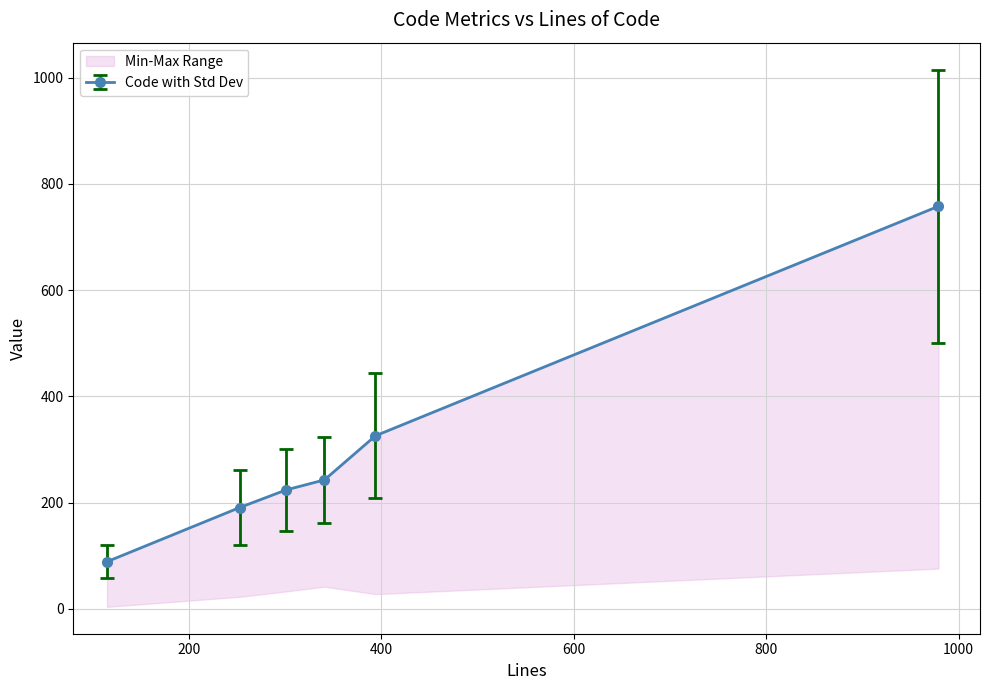

The value of Blanks at 253 is 24. True or false?

False